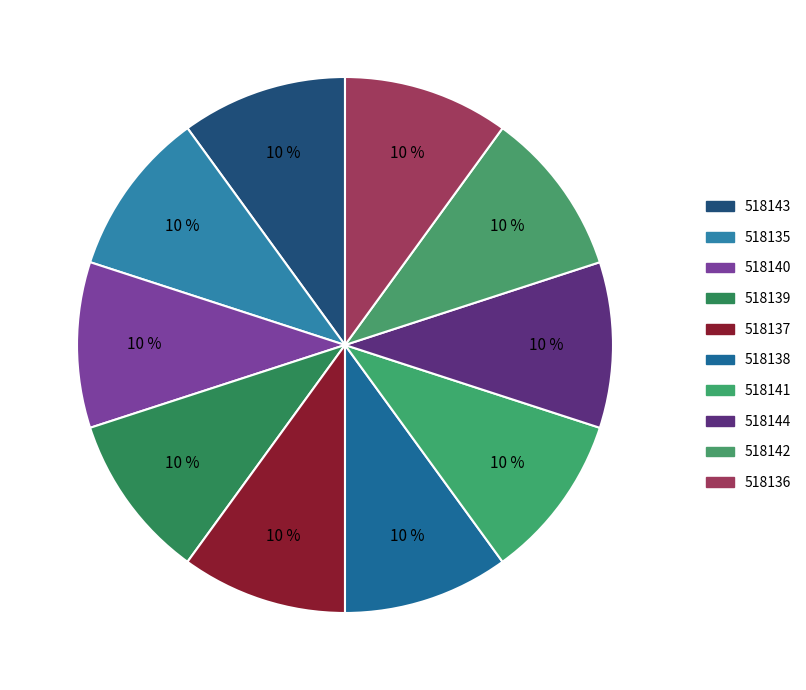

Is the sum of 518142 and 518144 greater than half?

No